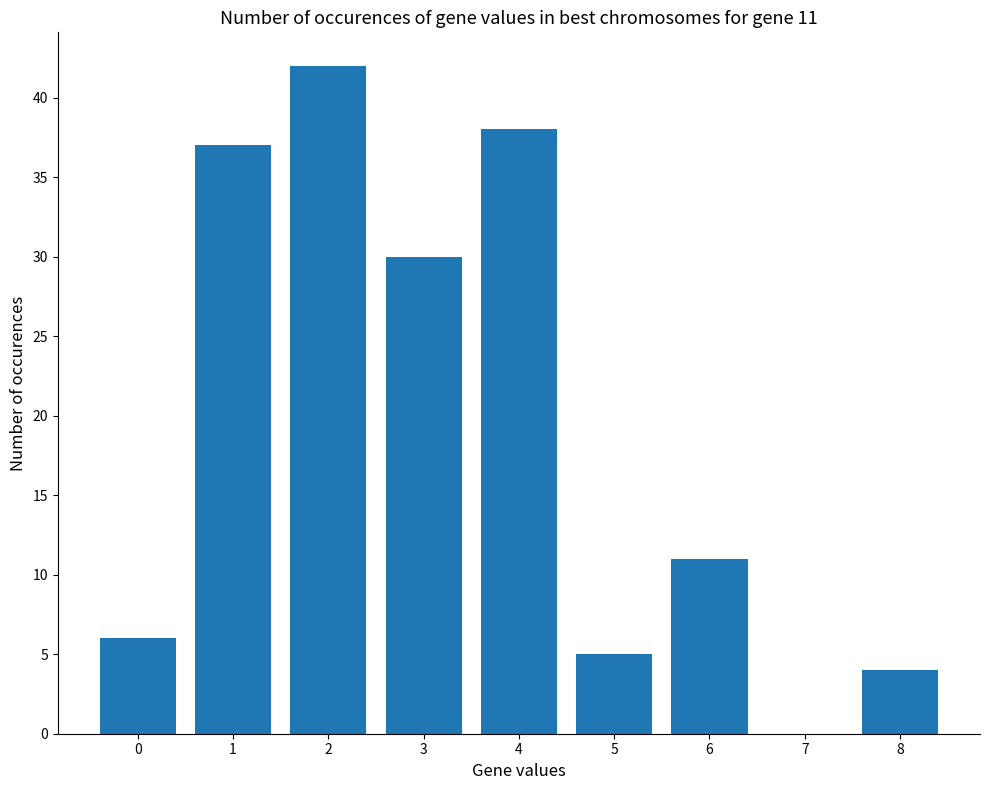

What is the greatest value displayed?

42